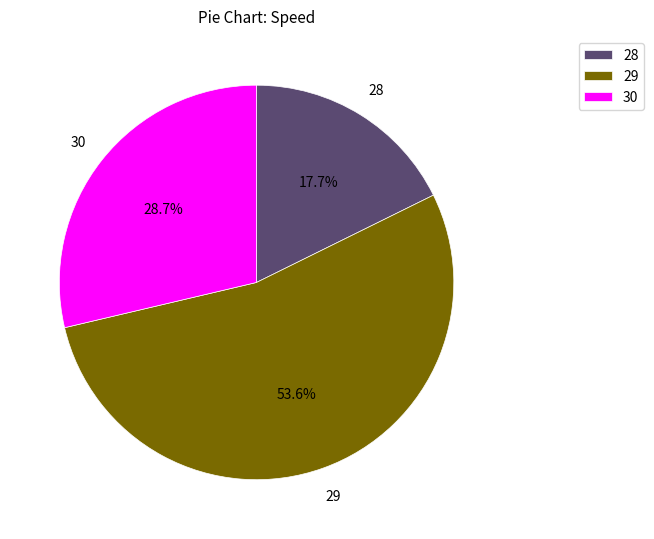

What is the ratio of the value at 29 to the value at 28?

3.0